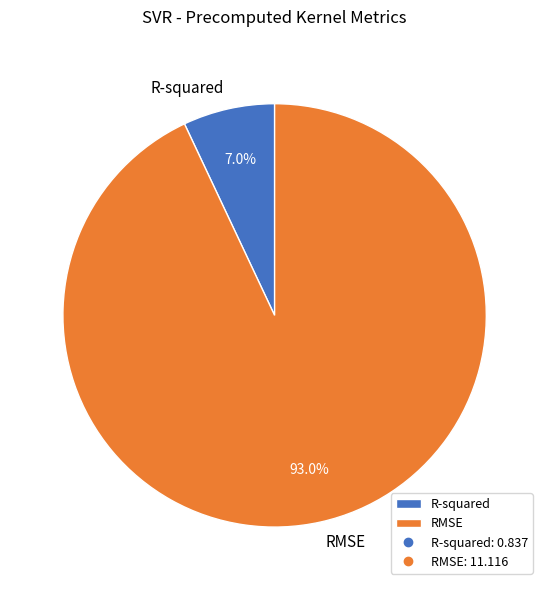

True or false: R-squared accounts for 7% of the total.

True